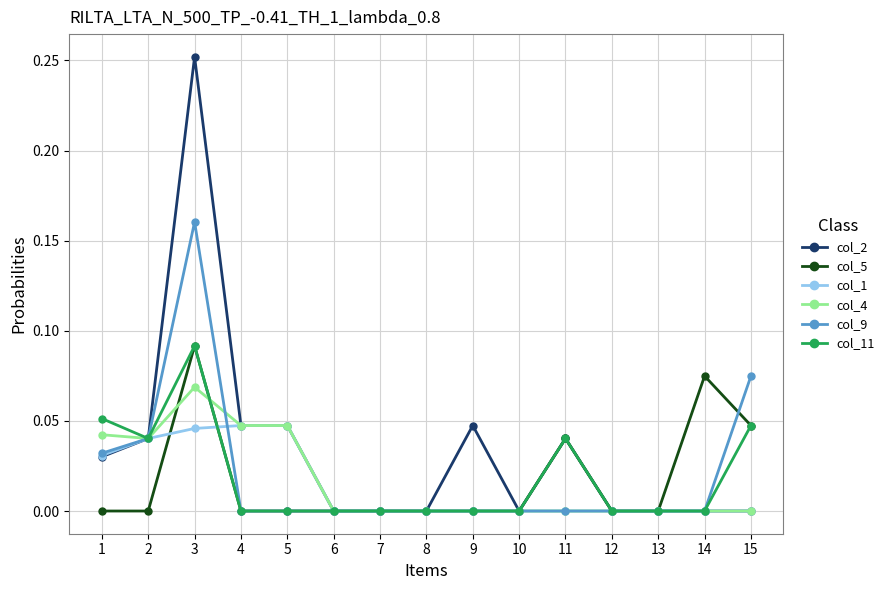

Which series has the largest range (max minus min)?

col_2